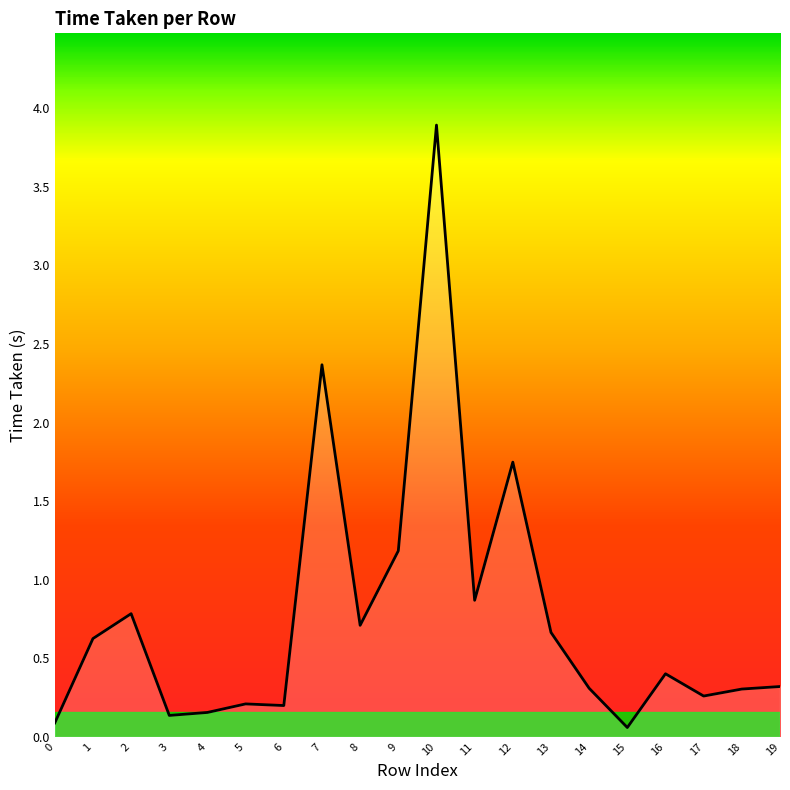

What value does the data have at 16?

0.4